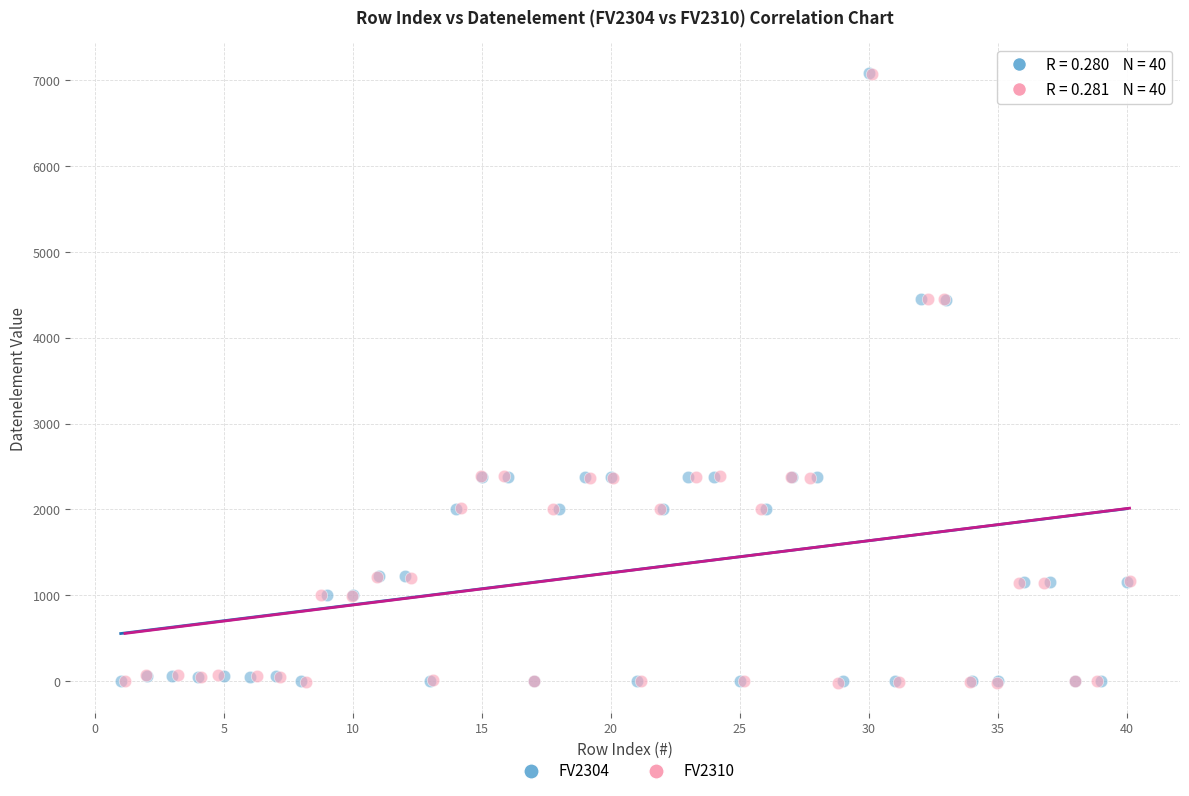

Which series has the largest Y range (max minus min)?

FV2310